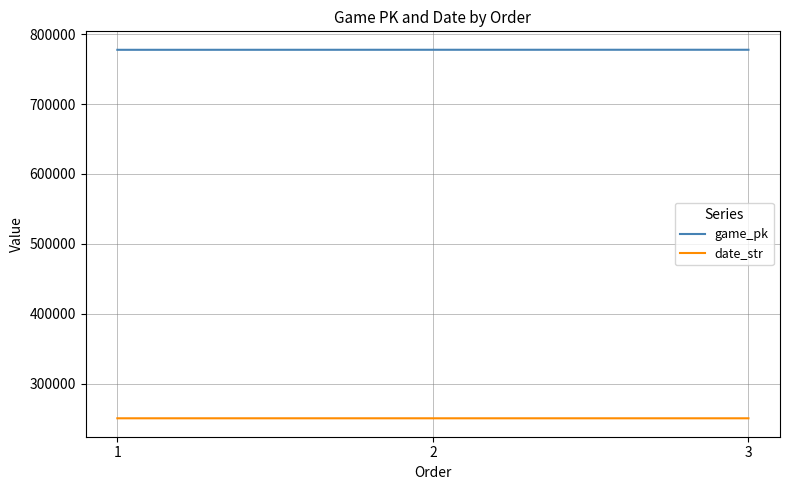

What is the maximum value shown in the chart?

777609